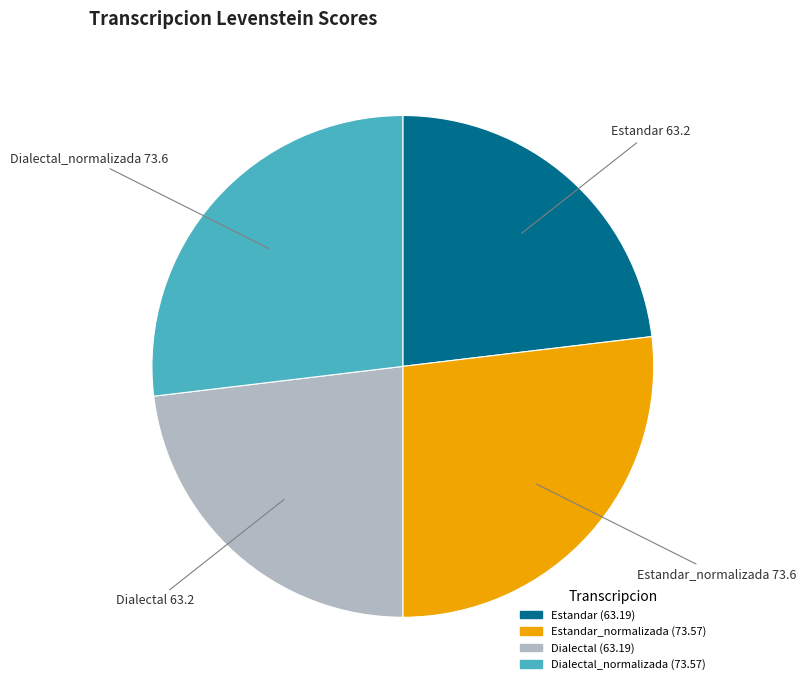

Does any single category account for the majority?

No